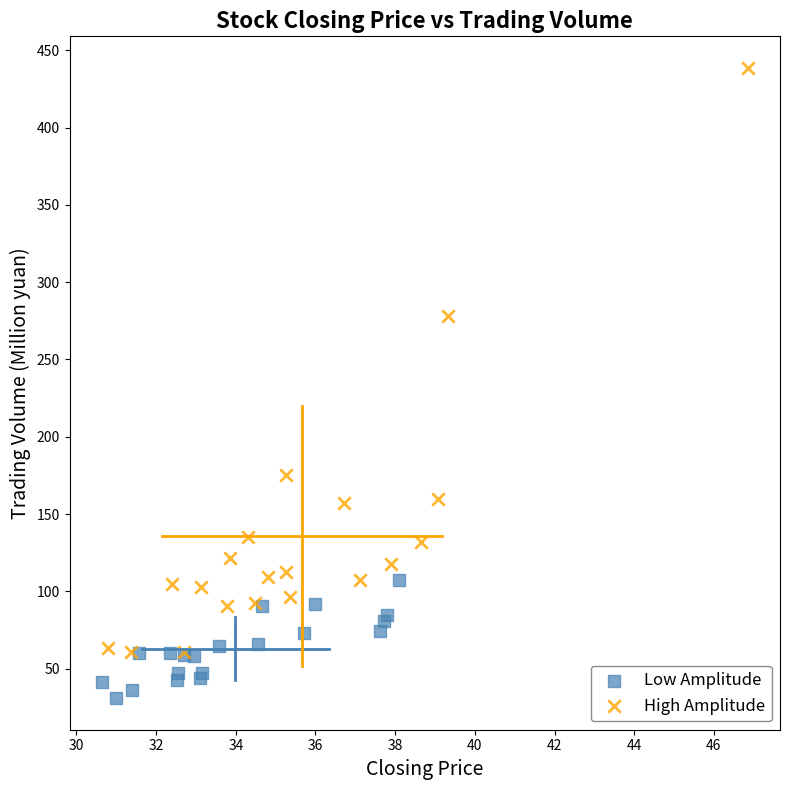

Which series contains the lowest Y value?

Low Amplitude